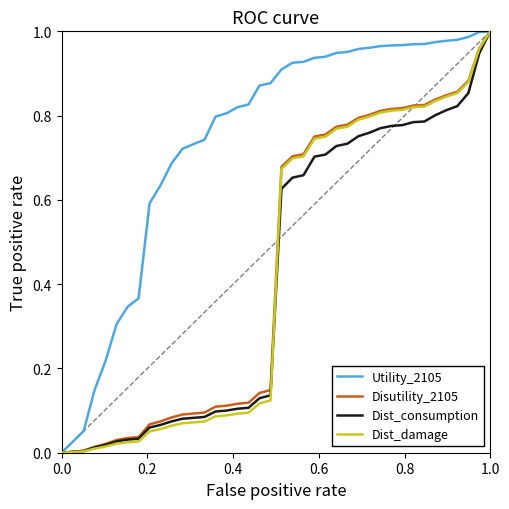

Count the number of data series in this chart.

4